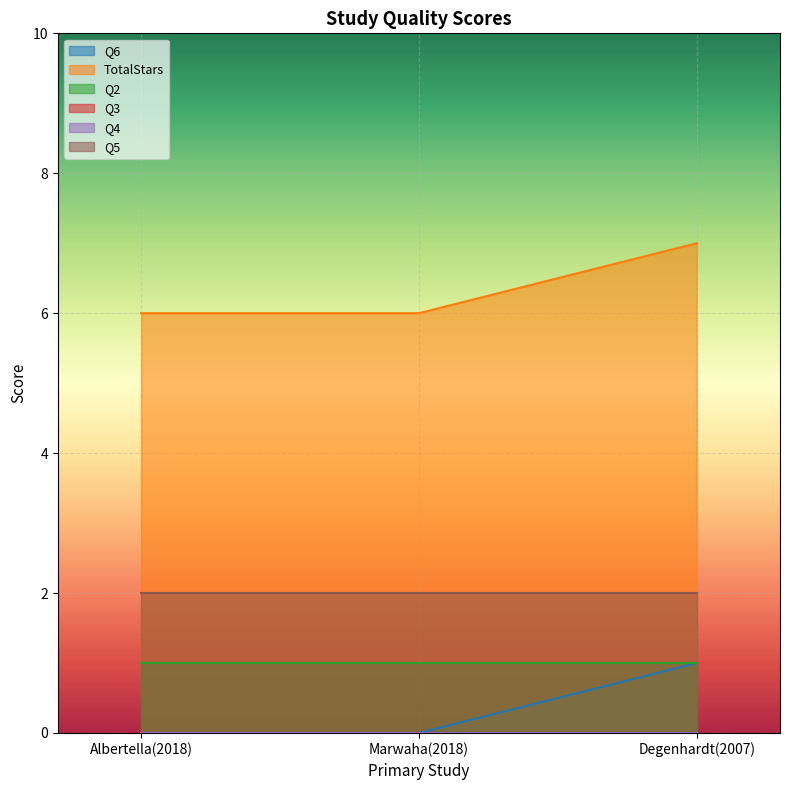

Reading left to right, transcribe all the data shown in this chart.

Q6: 0	0	1
TotalStars: 6	6	7
Q2: 1	1	1
Q3: 0	0	0
Q4: 0	0	0
Q5: 2	2	2